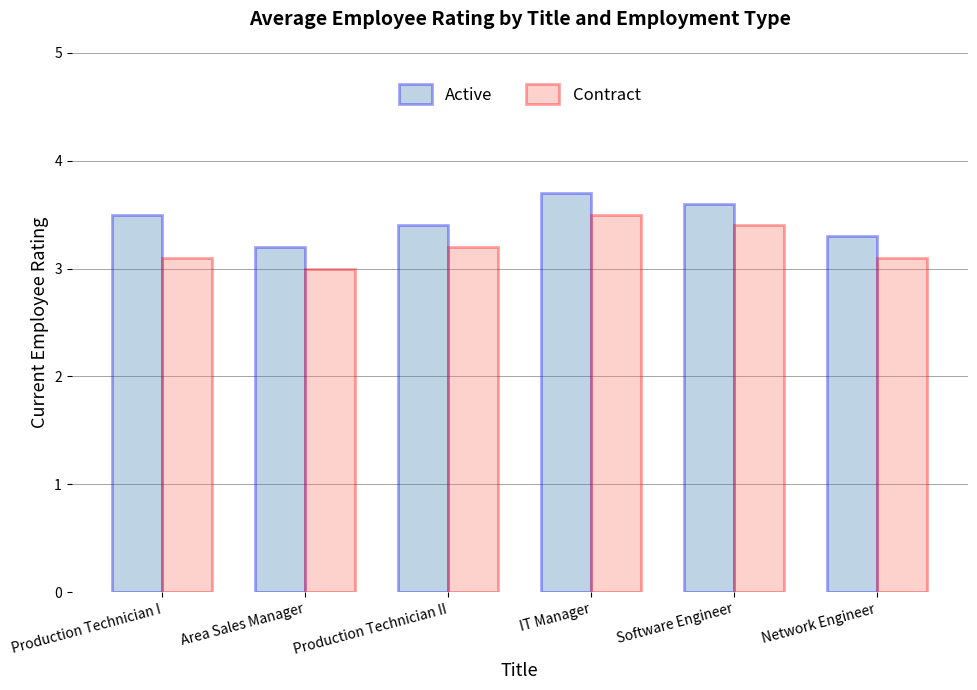

List the series in order of their overall mean, highest first.

Active, Contract